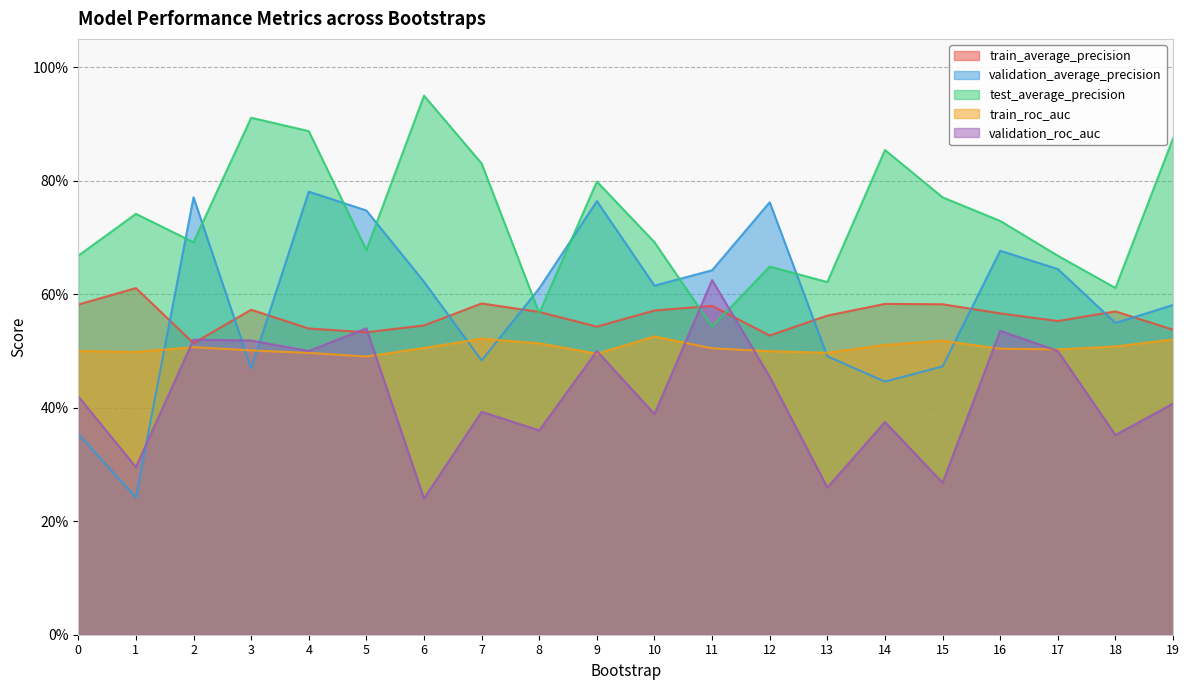

Where is the first local maximum for validation_roc_auc?

2